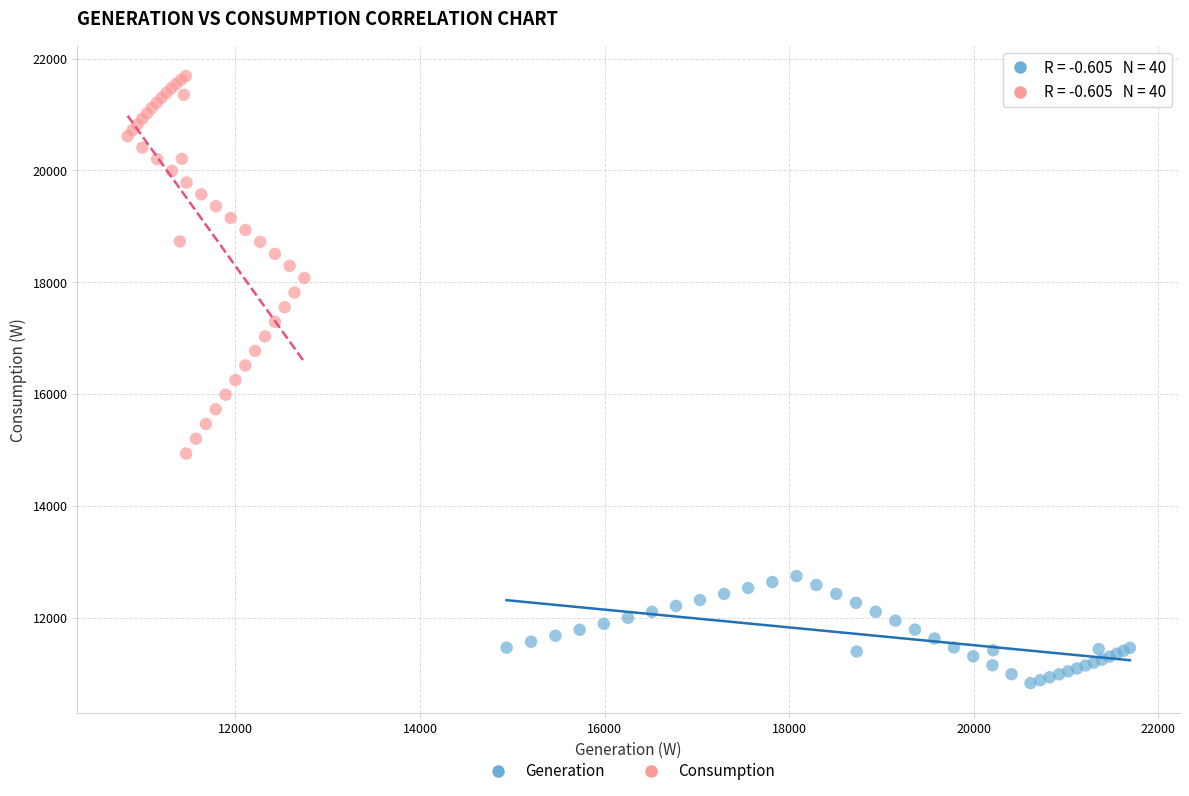

Which series reaches the minimum Y coordinate?

Generation